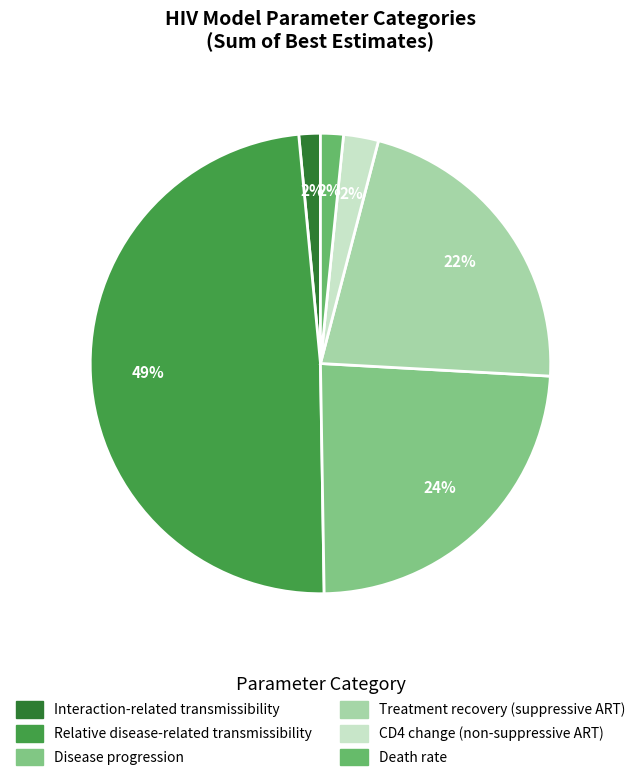

Is the sum of Interaction-related transmissibility and Death rate greater than half?

No